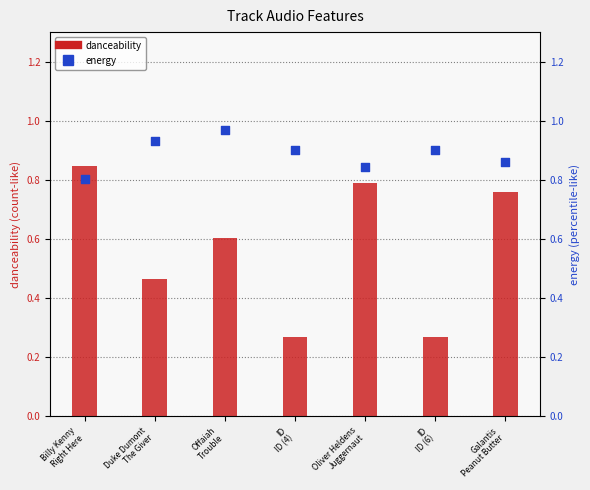

Which series has the widest spread of Y values?

danceability